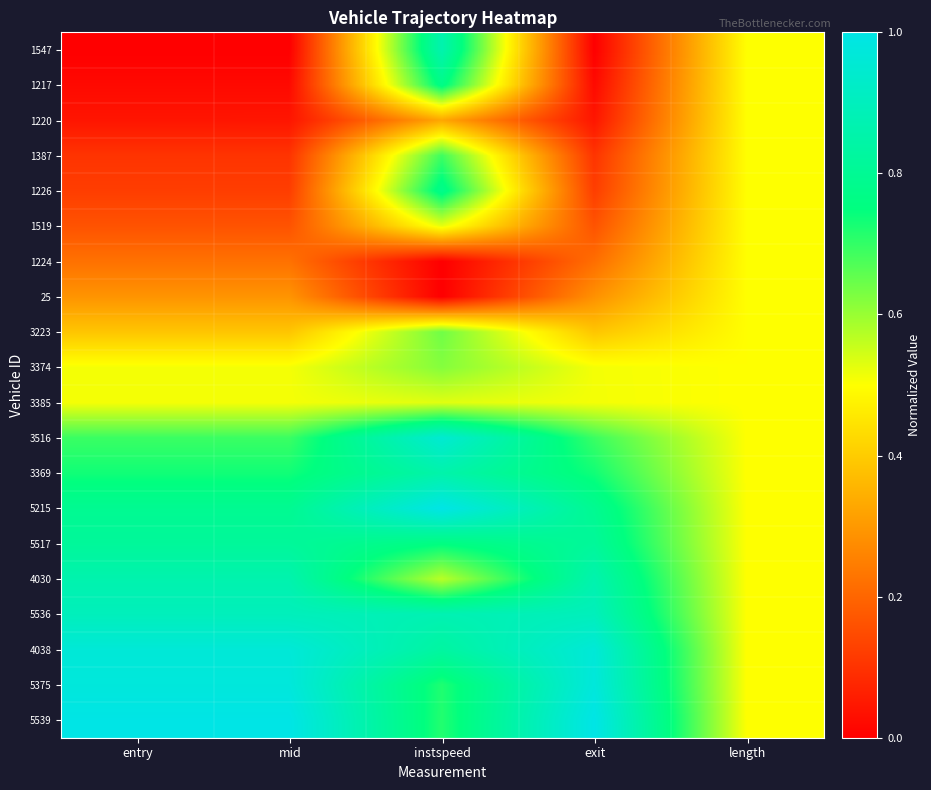

Reading right to left, transcribe all the data shown in this chart.

1547: length=0.5	exit=0.0	instspeed=0.9	mid=0.0	entry=0.0
1217: length=0.5	exit=0.0	instspeed=0.8	mid=0.0	entry=0.0
1220: length=0.5	exit=0.0	instspeed=0.3	mid=0.0	entry=0.0
1387: length=0.5	exit=0.1	instspeed=0.7	mid=0.1	entry=0.1
1226: length=0.5	exit=0.1	instspeed=0.8	mid=0.1	entry=0.1
1519: length=0.5	exit=0.2	instspeed=0.5	mid=0.2	entry=0.2
1224: length=0.5	exit=0.2	instspeed=0.0	mid=0.2	entry=0.2
25: length=0.5	exit=0.3	instspeed=0.0	mid=0.3	entry=0.3
3223: length=0.5	exit=0.4	instspeed=0.6	mid=0.4	entry=0.4
3374: length=0.5	exit=0.5	instspeed=0.6	mid=0.5	entry=0.5
3385: length=0.5	exit=0.5	instspeed=0.5	mid=0.5	entry=0.5
3516: length=0.5	exit=0.7	instspeed=1.0	mid=0.7	entry=0.7
3369: length=0.5	exit=0.7	instspeed=0.9	mid=0.7	entry=0.7
5215: length=0.5	exit=0.8	instspeed=1.0	mid=0.8	entry=0.8
5517: length=0.5	exit=0.8	instspeed=0.8	mid=0.8	entry=0.8
4030: length=0.5	exit=0.9	instspeed=0.6	mid=0.9	entry=0.9
5536: length=0.5	exit=0.9	instspeed=0.9	mid=0.9	entry=0.9
4038: length=0.5	exit=1.0	instspeed=0.8	mid=1.0	entry=1.0
5375: length=0.5	exit=1.0	instspeed=0.7	mid=1.0	entry=1.0
5539: length=0.5	exit=1.0	instspeed=0.7	mid=1.0	entry=1.0